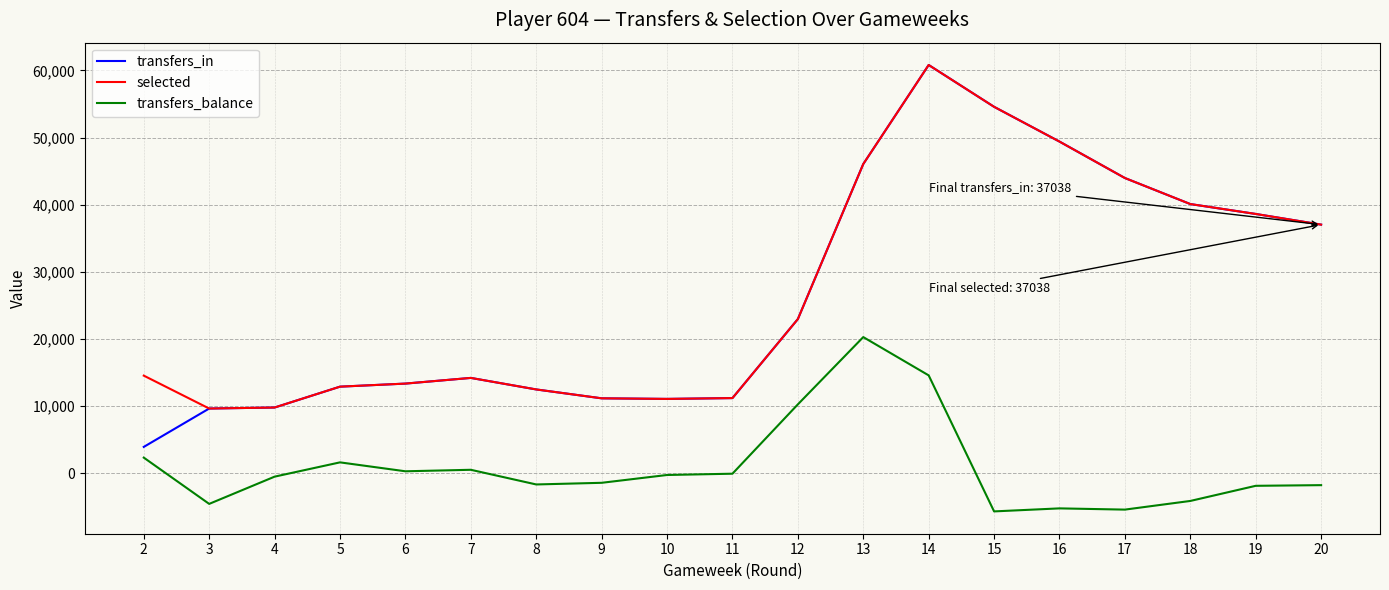

Which series has the largest range (max minus min)?

transfers_in